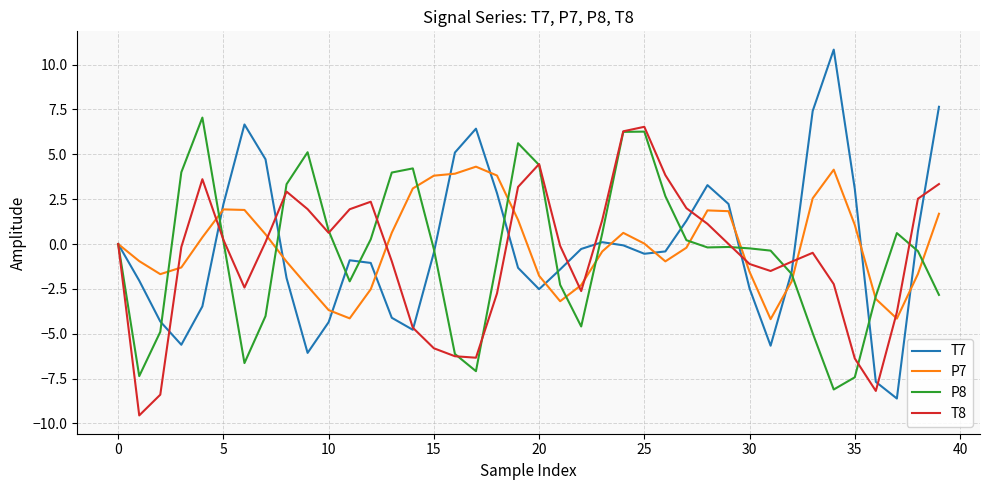

What is the maximum value shown in the chart?

10.8